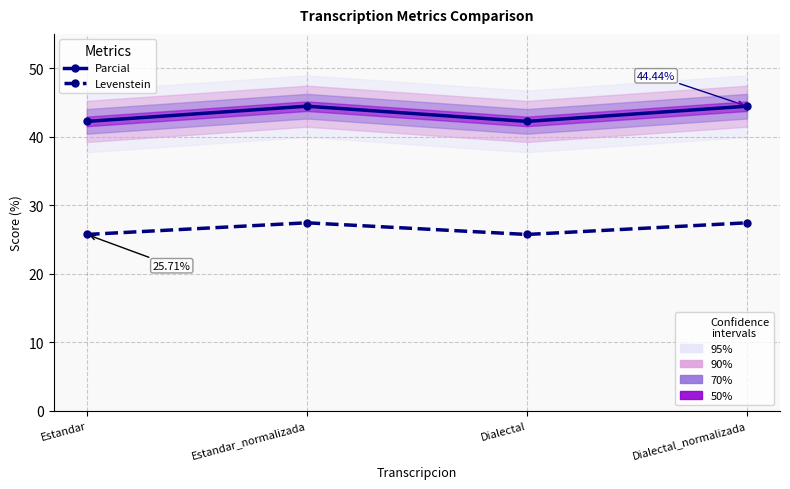

What is the total value across all series at Estandar_normalizada?

71.9